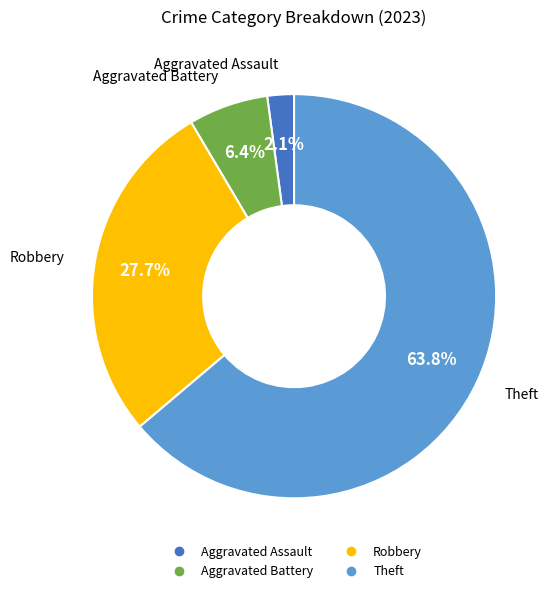

Which slice represents more than half of the pie?

Theft